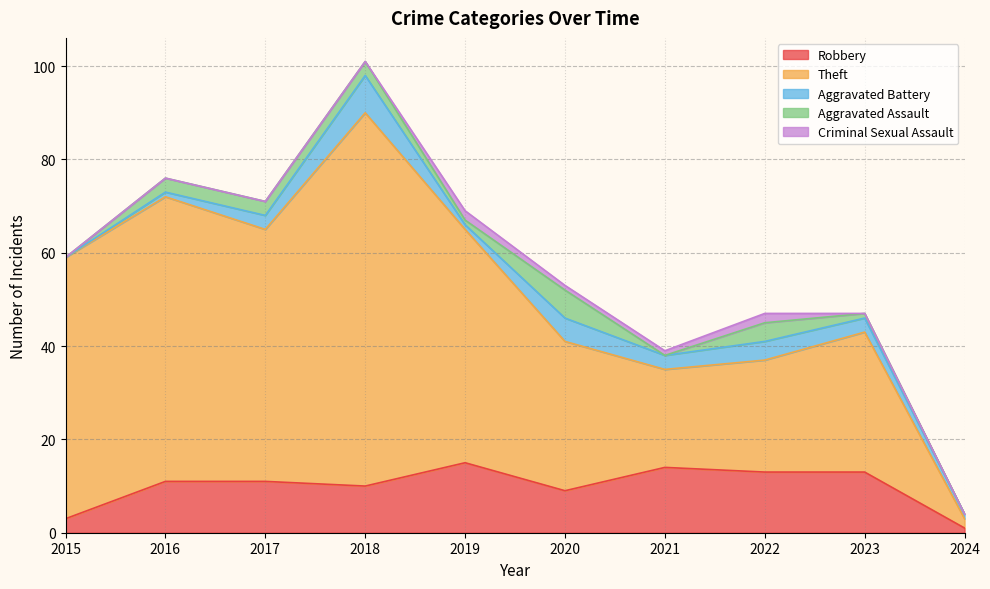

Reading right to left, list all the values displayed in this chart.

Robbery: 2024=1	2023=13	2022=13	2021=14	2020=9	2019=15	2018=10	2017=11	2016=11	2015=3
Theft: 2024=2	2023=30	2022=24	2021=21	2020=32	2019=50	2018=80	2017=54	2016=61	2015=56
Aggravated Battery: 2024=1	2023=3	2022=4	2021=3	2020=5	2019=1	2018=8	2017=3	2016=1	2015=0
Aggravated Assault: 2024=0	2023=1	2022=4	2021=0	2020=6	2019=1	2018=3	2017=3	2016=3	2015=0
Criminal Sexual Assault: 2024=0	2023=0	2022=2	2021=1	2020=1	2019=2	2018=0	2017=0	2016=0	2015=0